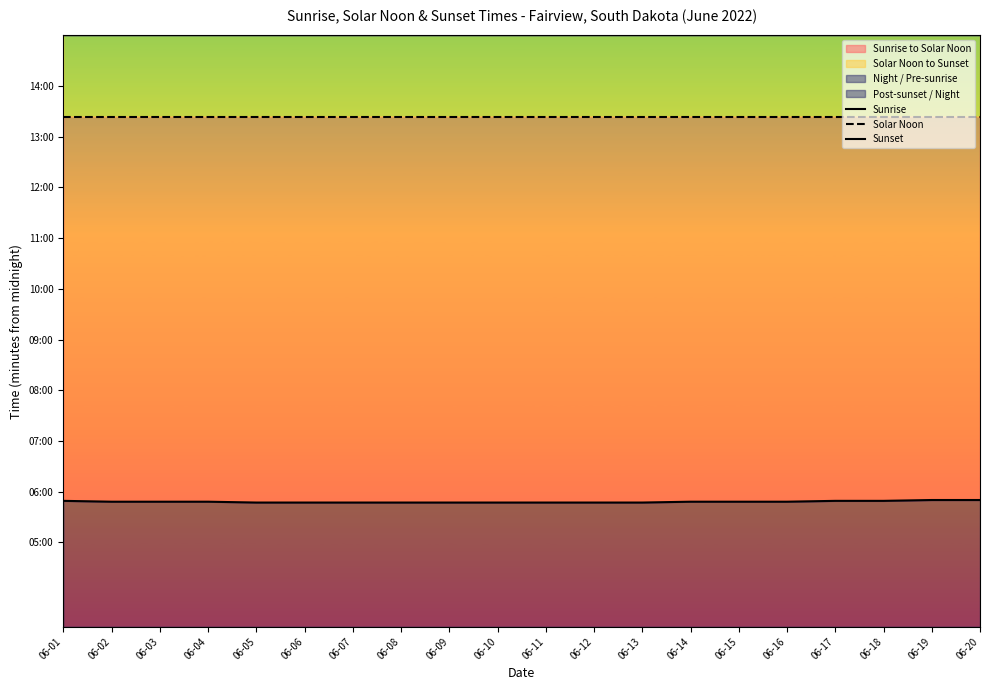

Where is Sunrise nearest to the value 348?

06-02